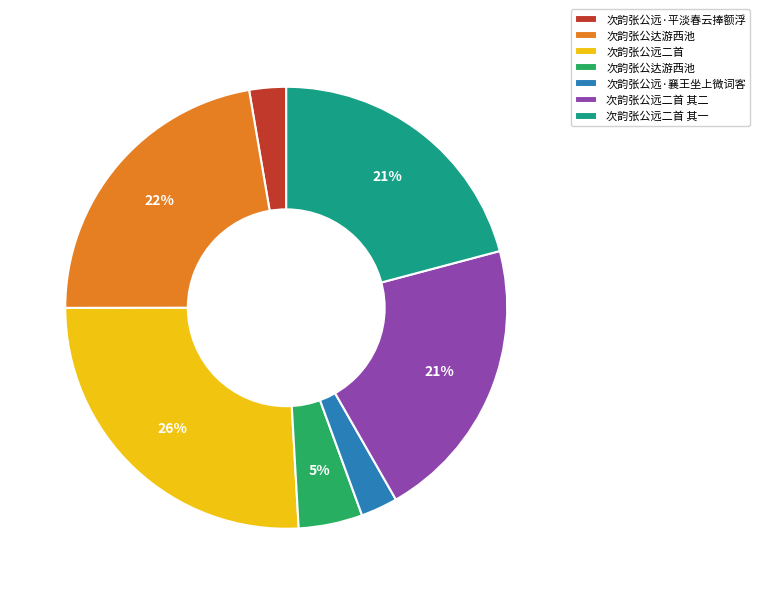

Does any single category account for the majority?

No